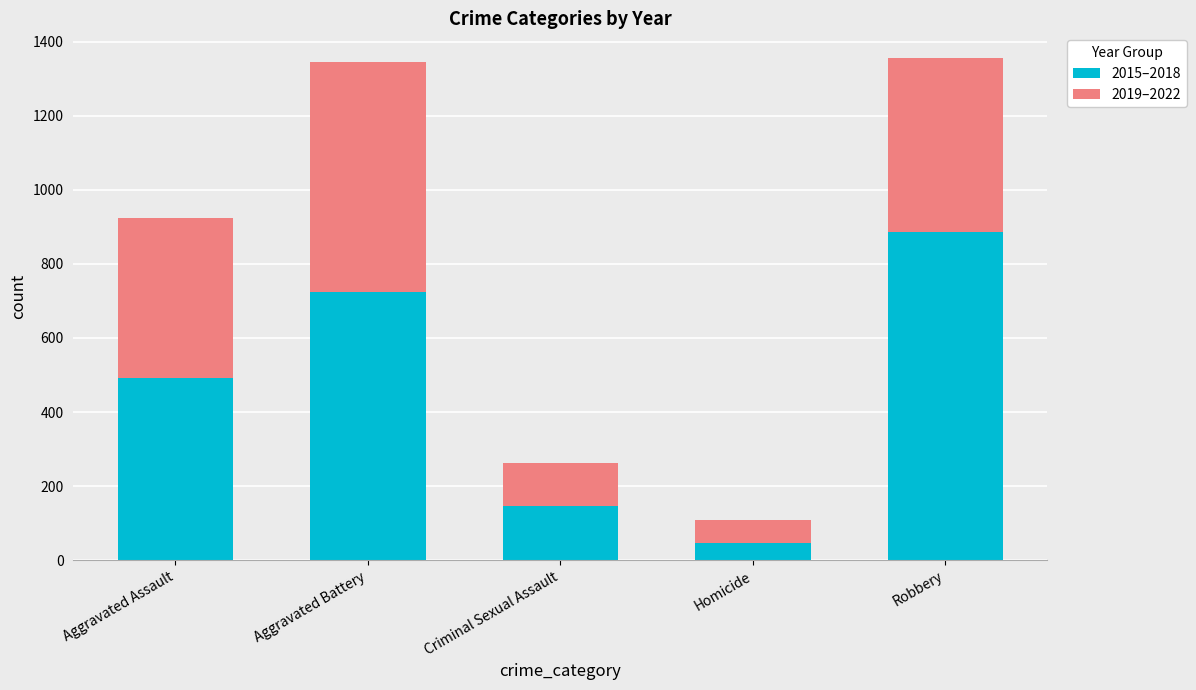

True or false: 2015–2018 has a value of 491 at Aggravated Assault.

True